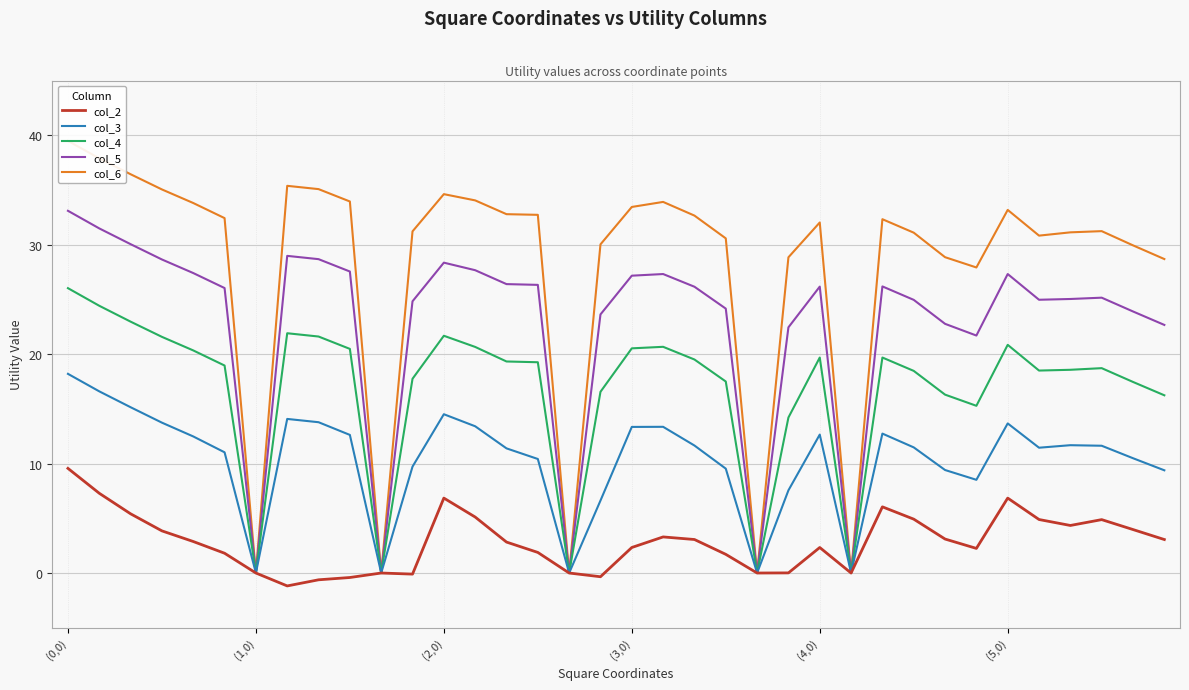

True or false: col_3 has a value of 3.4 at (2,0).

False